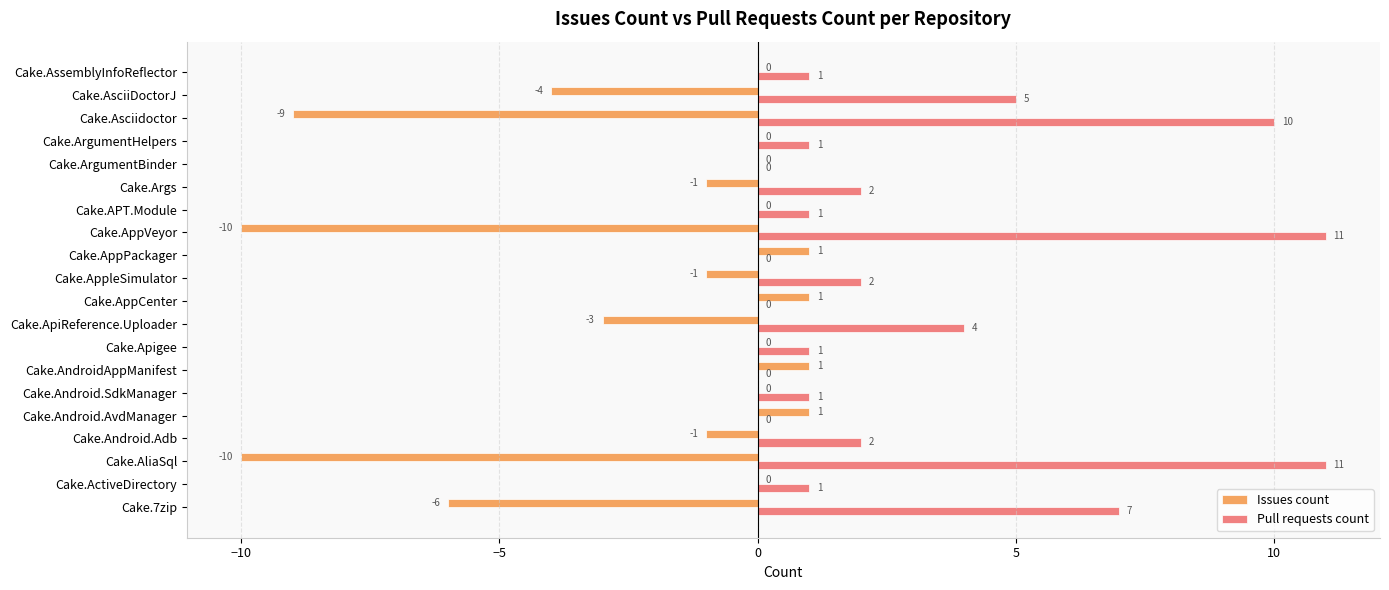

What is the sum of all Pull requests count values?

60